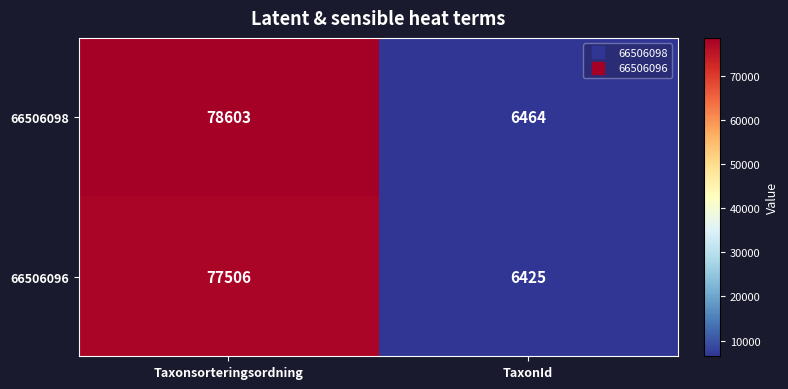

Which series has the largest total across all categories?

66506098